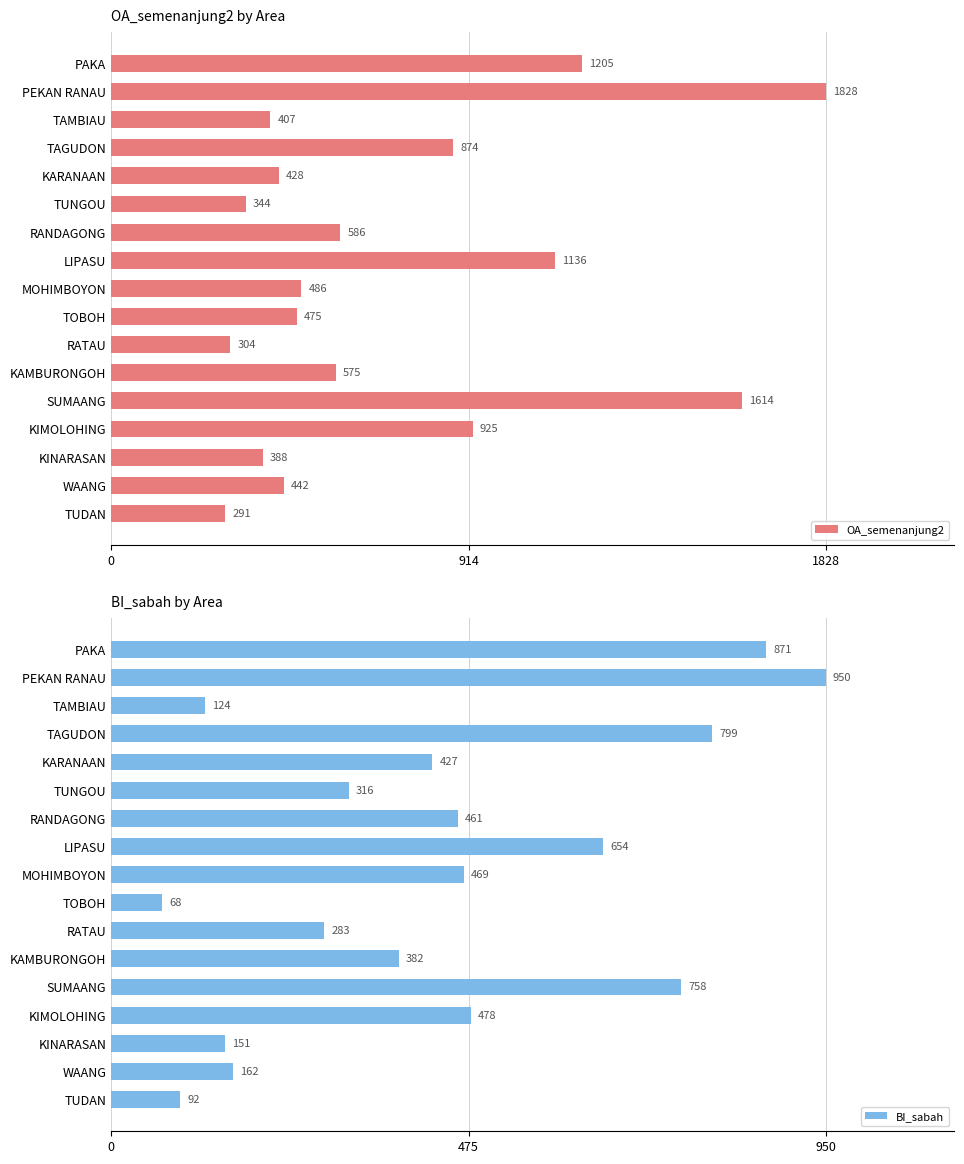

Which series has the largest range (max minus min)?

OA_semenanjung2